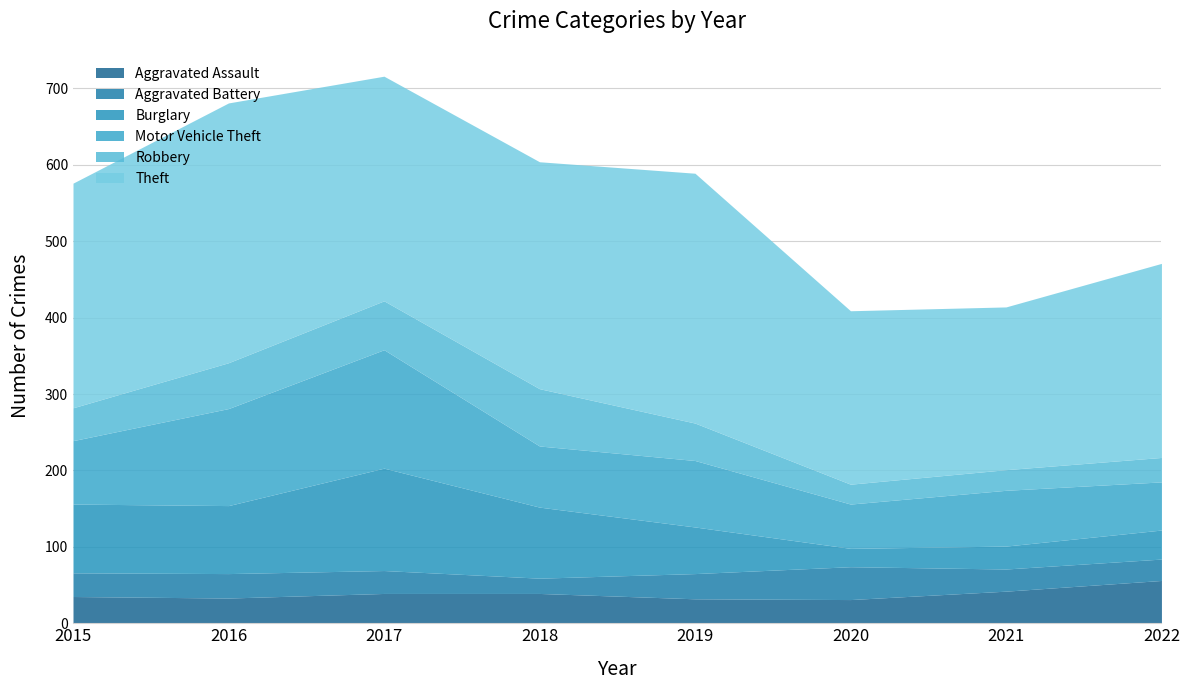

List the labels in order of Aggravated Battery value, smallest first.

2018, 2022, 2021, 2017, 2015, 2016, 2019, 2020